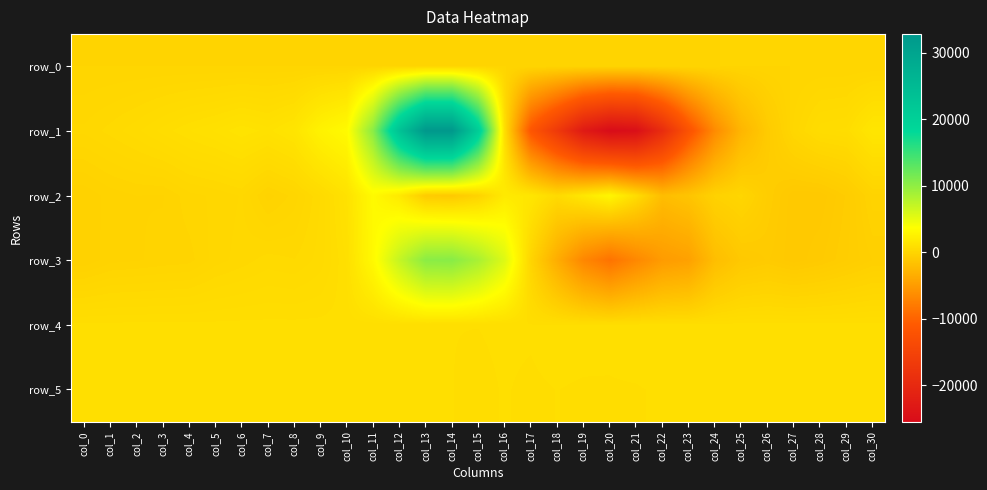

Reading right to left, list all the values displayed in this chart.

row_0: 24.1	24.1	24.1	24.0	24.0	23.9	23.9	23.8	23.7	23.7	23.6	23.6	23.5	23.5	23.5	23.4	23.3	23.3	23.3	23.2	23.1	23.1	23.0	23.0	22.9	22.9	22.9	22.8	22.7	22.7	22.6
row_1: 1484.0	740.0	663.0	169.0	-879.0	-2705.0	-6422.0	-12104.0	-19319.0	-24852.0	-25443.0	-22797.0	-16878.0	-11435.0	873.0	20649.0	32767.0	32767.0	23198.0	10353.0	3293.0	2588.0	1410.0	1111.0	1262.0	1066.0	930.0	754.0	561.0	410.0	277.0
row_2: -129.0	-753.0	-1090.0	-1093.0	-681.0	89.0	-239.0	-1423.0	-2066.0	703.0	2915.0	1650.0	442.0	1519.0	1838.0	-172.0	-1036.0	-837.0	1776.0	3244.0	1143.0	488.0	71.0	-144.0	262.0	162.0	95.0	-98.0	-91.0	-156.0	-293.0
row_3: -430.0	-671.0	-910.0	-1083.0	-868.0	-1078.0	-2009.0	-4540.0	-5031.0	-6749.0	-8601.0	-6819.0	-3483.0	30.0	5595.0	8587.0	10451.0	10304.0	7040.0	3199.0	951.0	531.0	369.0	418.0	304.0	194.0	-23.0	-55.0	-104.0	-136.0	-310.0
row_4: 861.0	859.0	858.0	860.0	862.0	864.0	862.0	864.0	865.0	847.0	833.0	831.0	833.0	823.0	823.0	820.0	820.0	828.0	842.0	851.0	855.0	859.0	859.0	858.0	857.0	853.0	856.0	858.0	856.0	852.0	852.0
row_5: 821.0	823.0	824.0	820.0	820.0	826.0	823.0	821.0	824.0	817.0	816.0	817.0	820.0	816.0	821.0	815.0	820.0	825.0	829.0	831.0	828.0	833.0	827.0	828.0	826.0	826.0	826.0	823.0	822.0	824.0	823.0